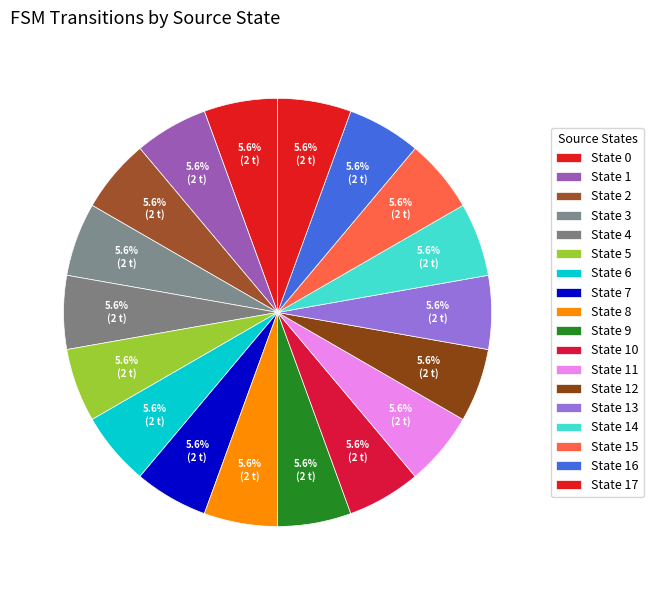

Is it true that State 5 is 20% of the pie?

False